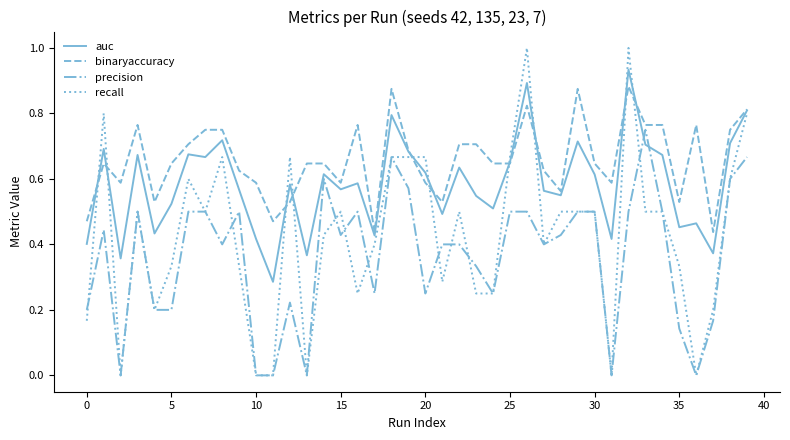

How many times do recall and auc cross each other?

10